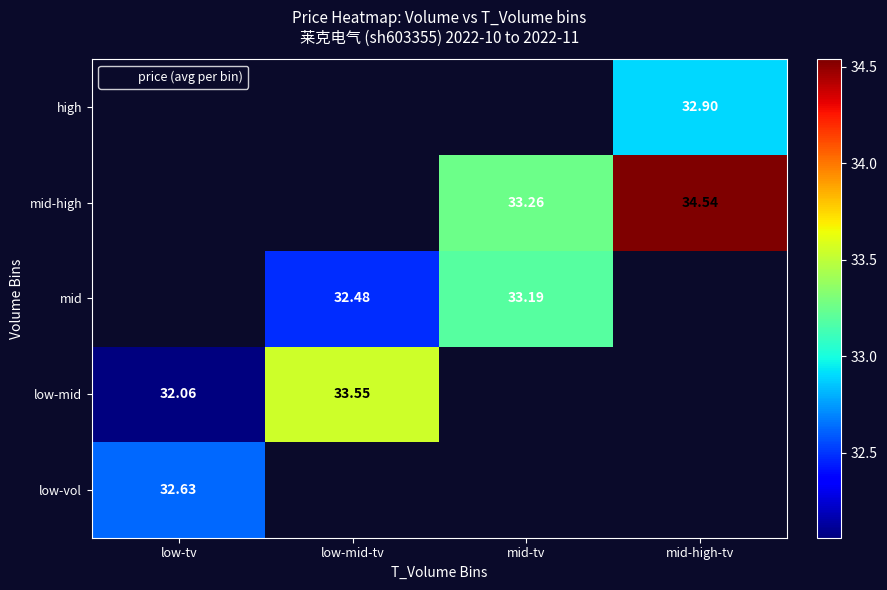

What is the maximum value shown in the chart?

34.5